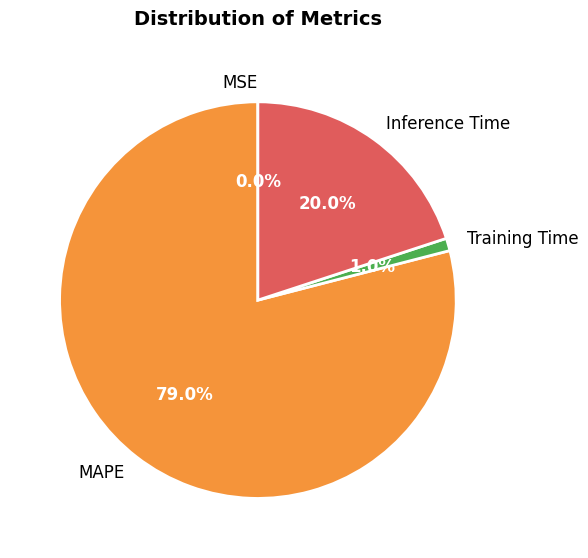

How much of the chart is everything except Inference Time?

80.0%